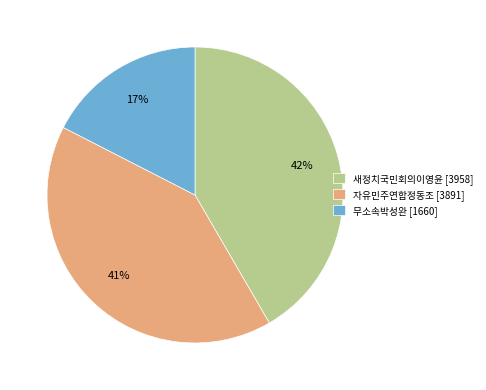

Is the sum of 새정치국민회의이영윤 [3958] and 무소속박성완 [1660] greater than half?

Yes